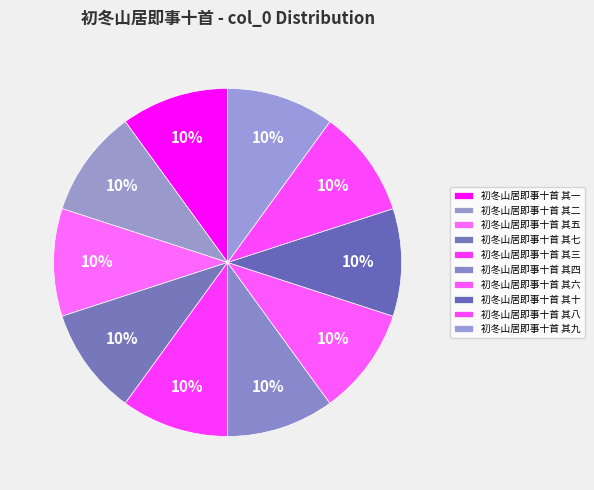

Does 初冬山居即事十首 其三 account for over 50% of the chart?

No